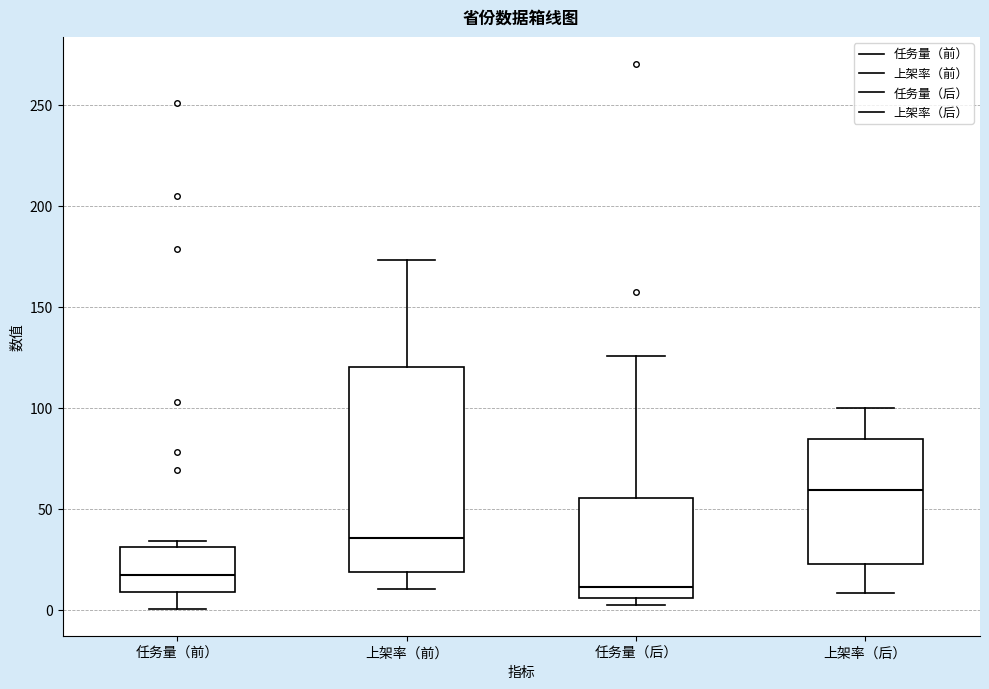

Which box is the tallest, from its lower edge to its upper edge?

上架率（前）